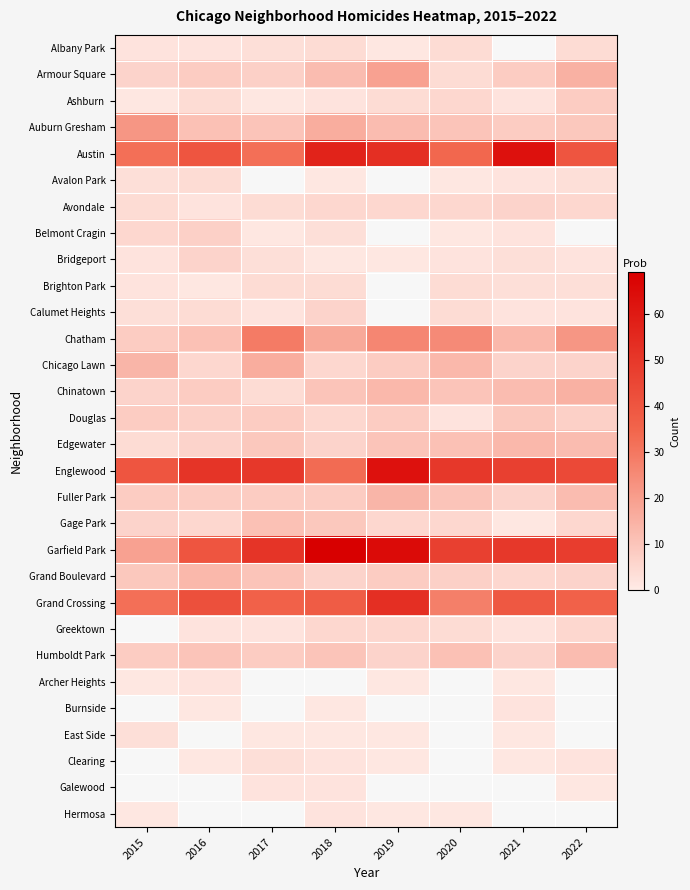

Count the number of categories in the chart.

8